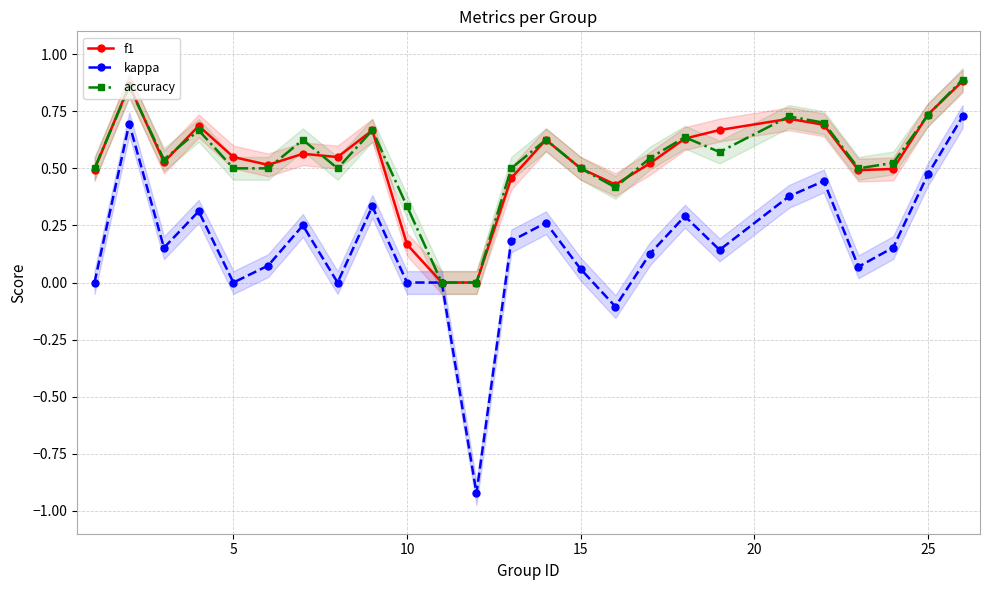

What is the average value of the accuracy series?

0.5